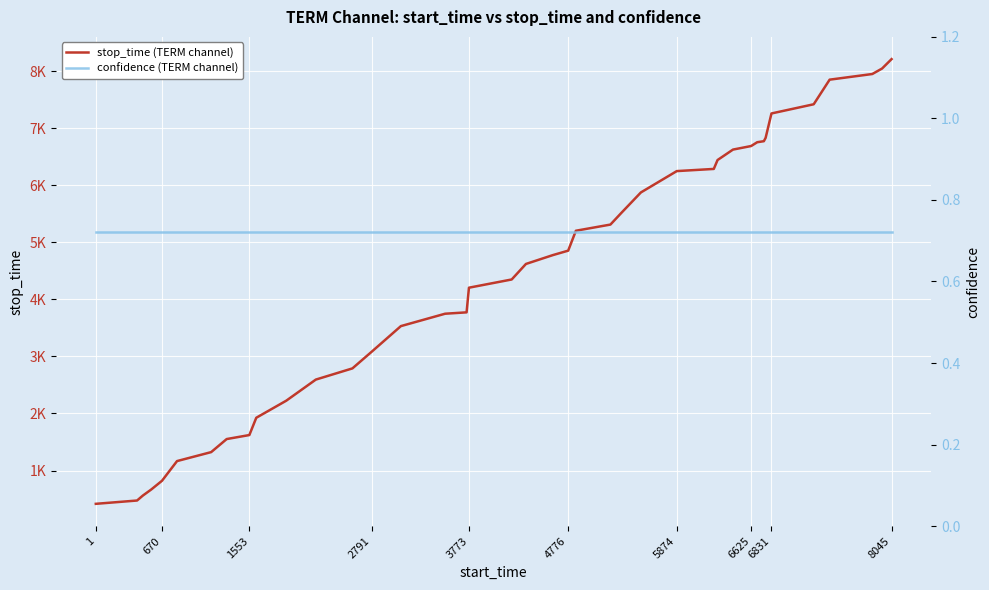

What is the value of the confidence (TERM channel) point at the 16th from the left?

0.7